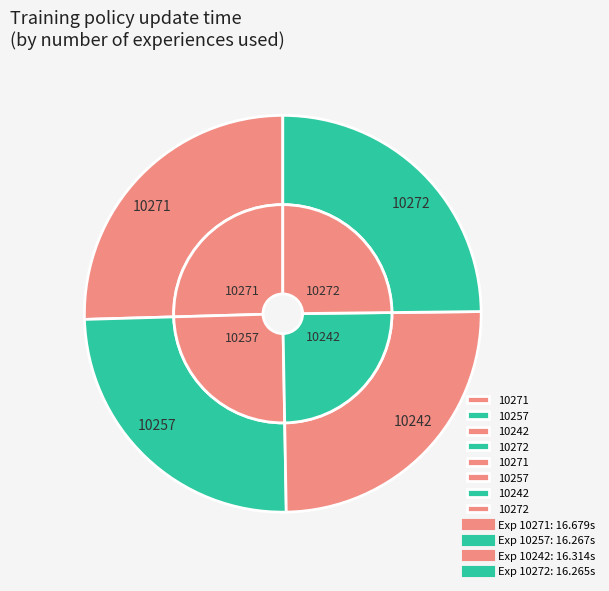

How many slices are in this pie chart?

4